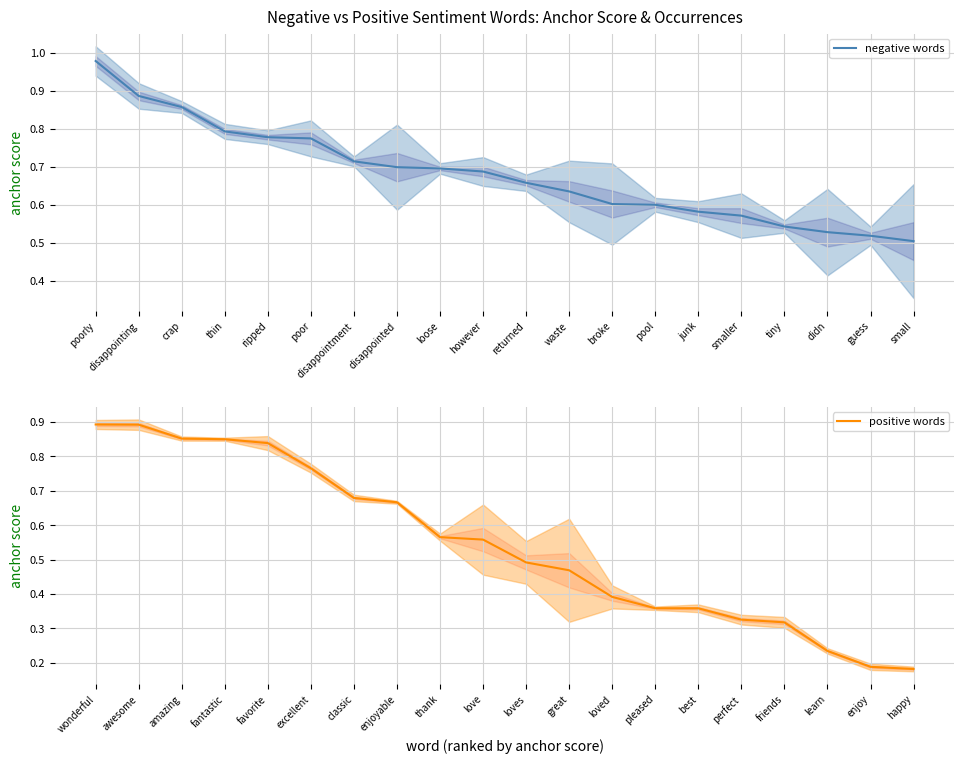

Which series ends up on top after the final intersection of negative words and positive words?

negative words